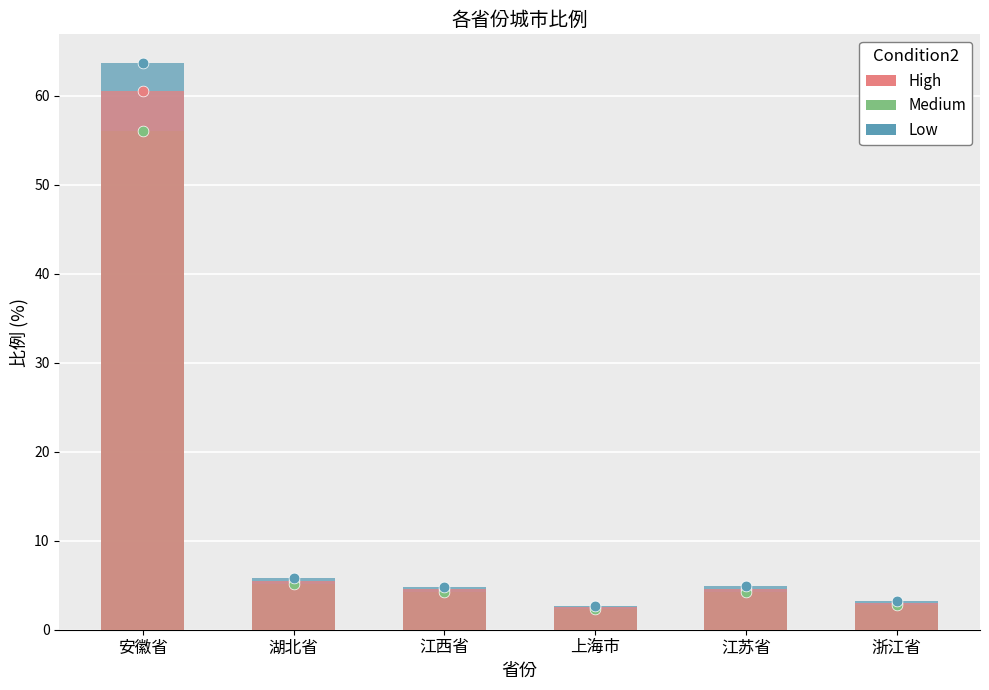

Which series has the largest total across all categories?

Low